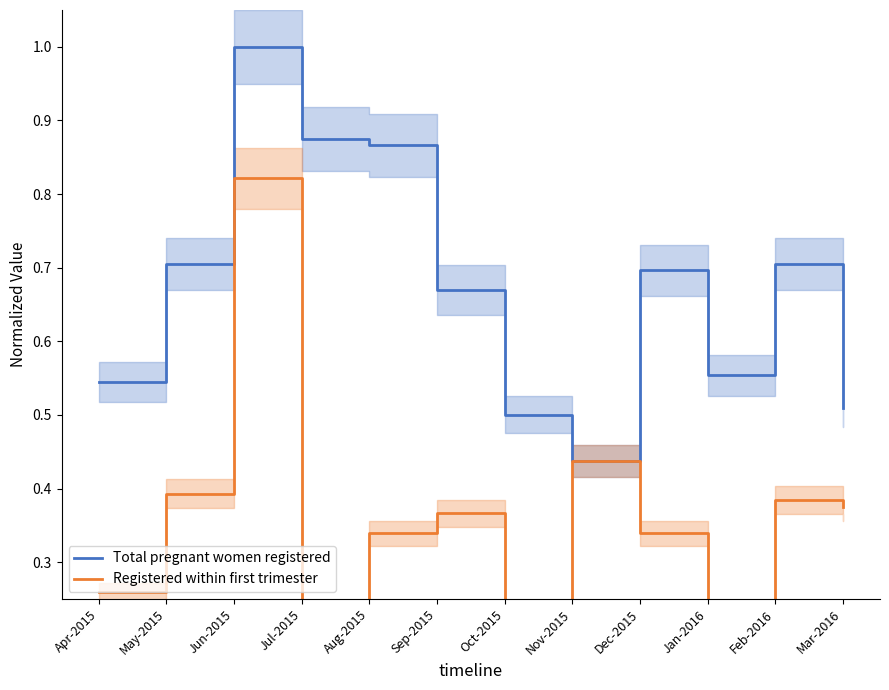

What is the label of the 10th point from the right?

Jun-2015